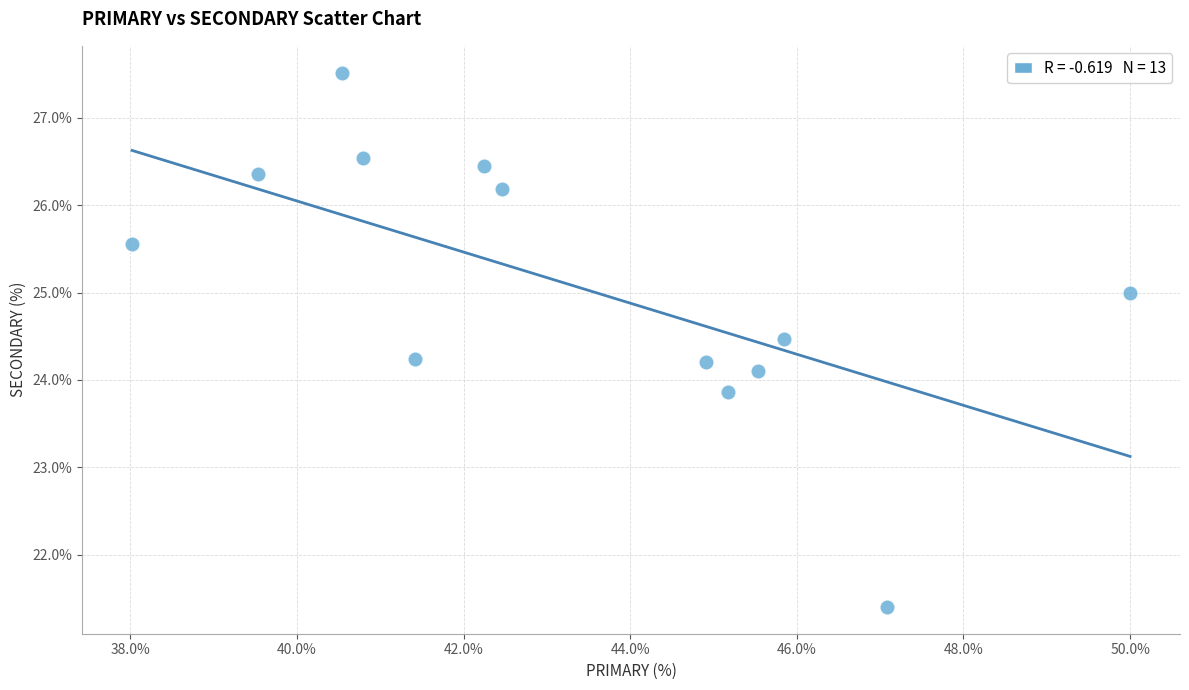

What is the range of Y values (max minus min)?

6.1